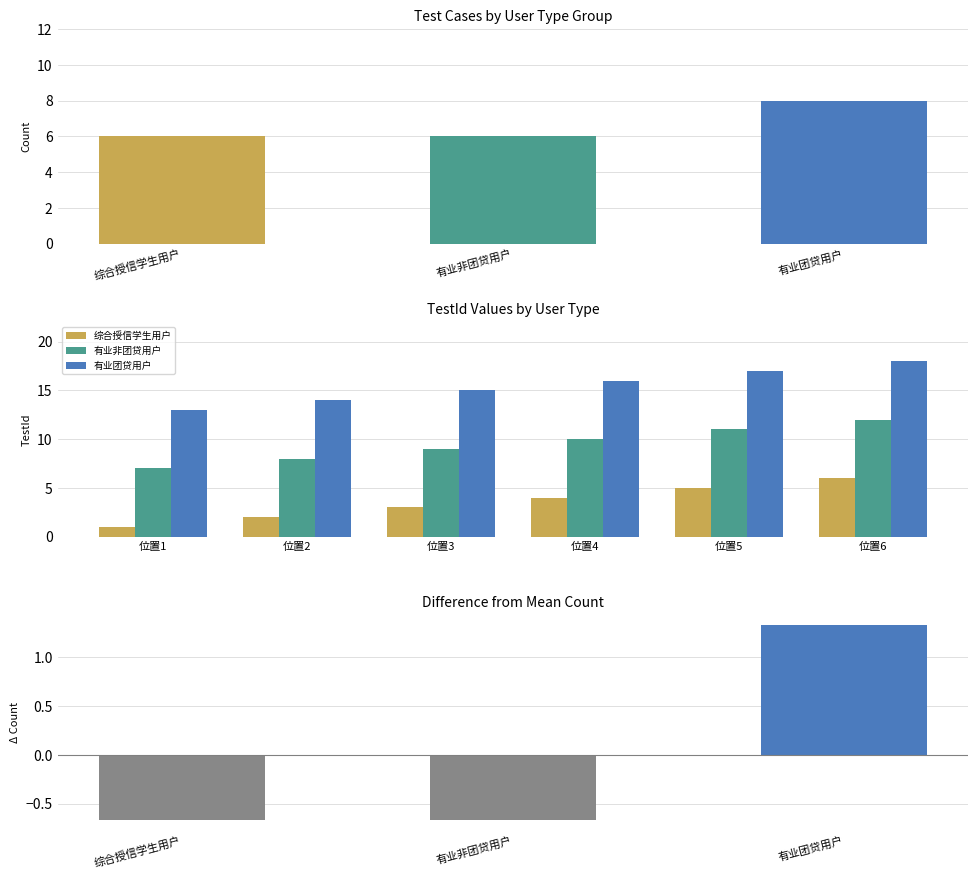

How many 综合授信学生用户 values are between 2 and 5?

4